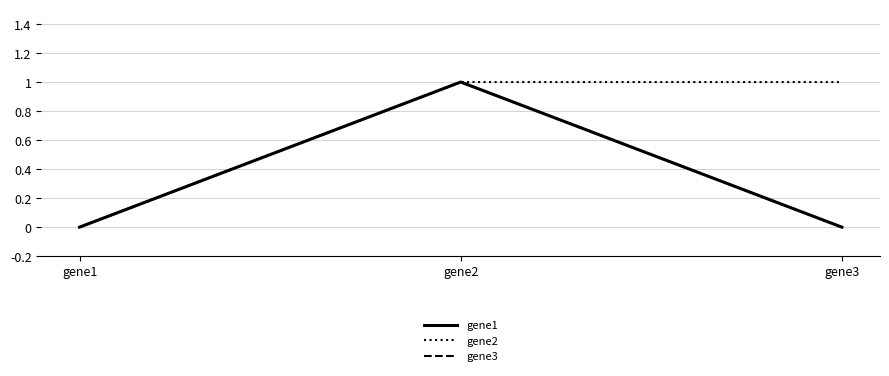

Is this an area chart (filled region under the line)?

No